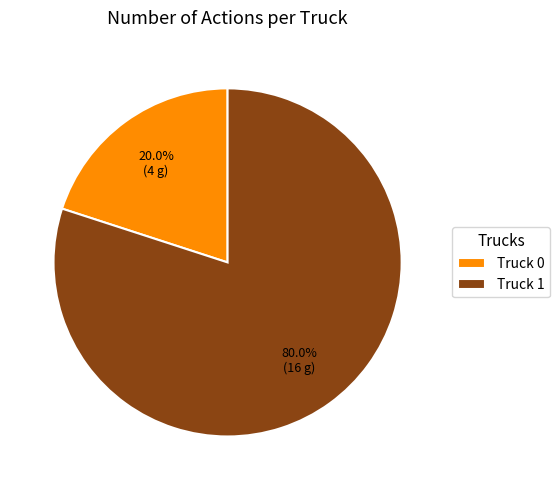

Rank the categories by value from lowest to highest.

Truck 0, Truck 1